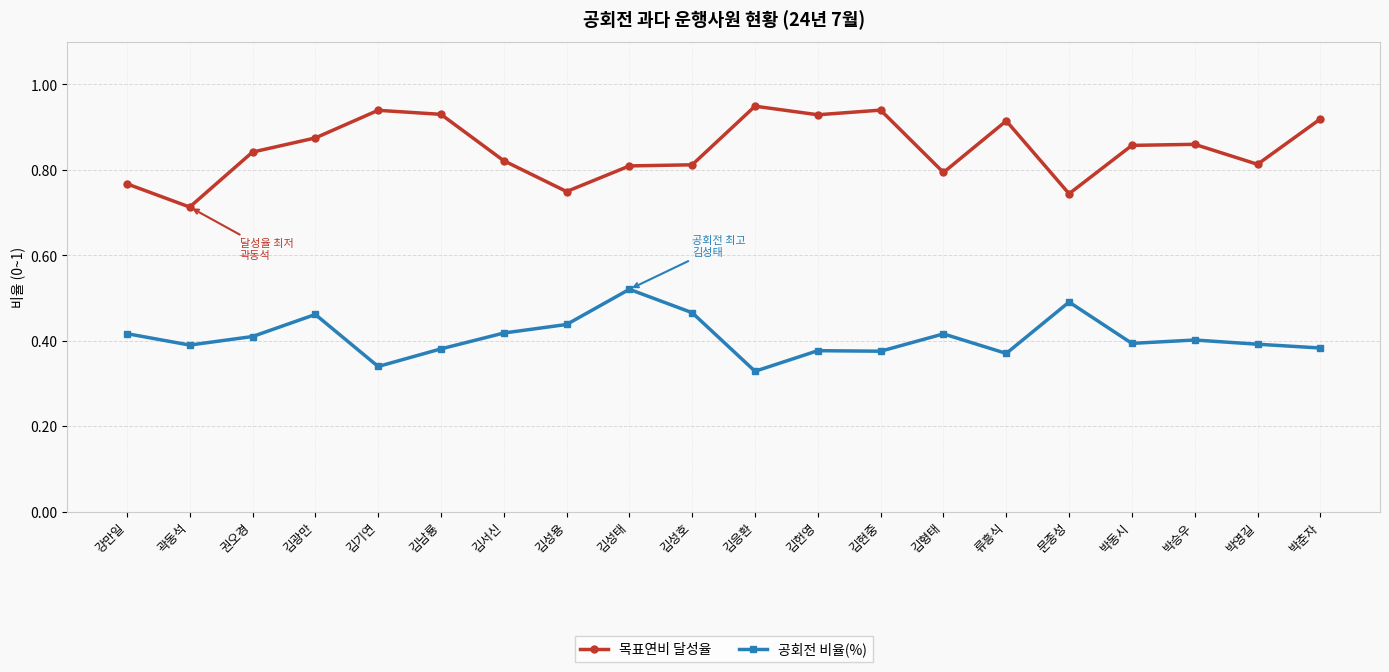

True or false: 공회전 비율(%) has a value of 0.4 at 곽동석.

True